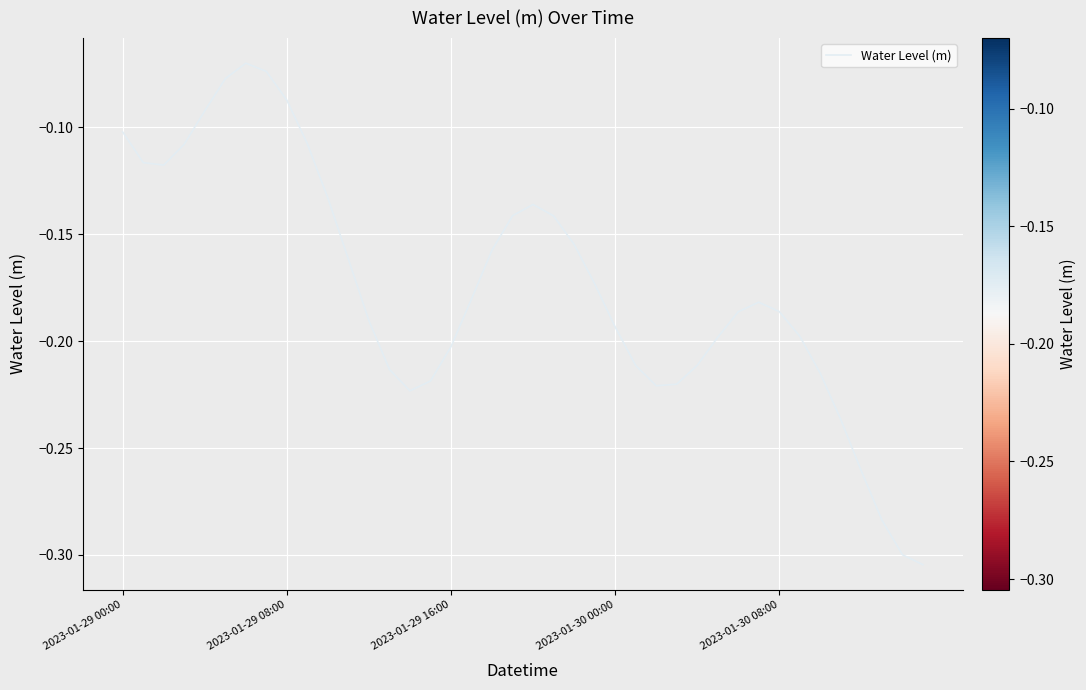

Is this an area chart (filled region under the line)?

No